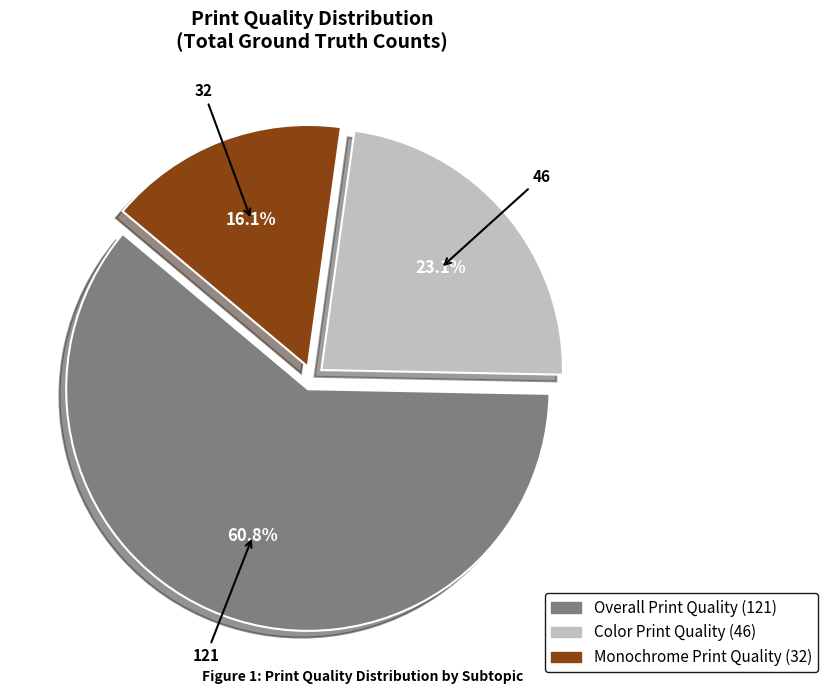

Count the number of slices in the pie.

3